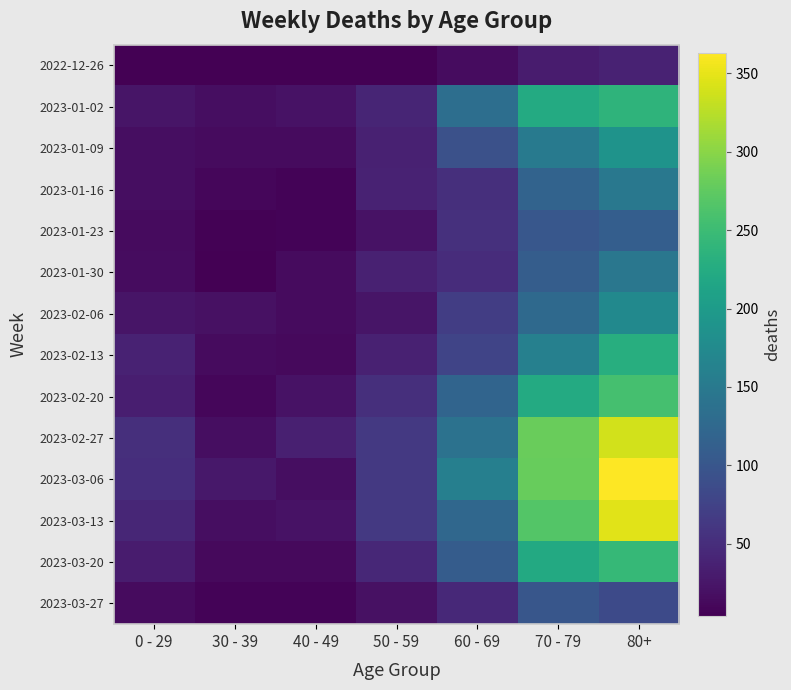

Reading left to right, list all the values displayed in this chart.

2022-12-26: 0 - 29=4	30 - 39=5	40 - 49=4	50 - 59=5	60 - 69=16	70 - 79=32	80+=38
2023-01-02: 0 - 29=25	30 - 39=18	40 - 49=21	50 - 59=41	60 - 69=134	70 - 79=223	80+=237
2023-01-09: 0 - 29=17	30 - 39=15	40 - 49=15	50 - 59=37	60 - 69=93	70 - 79=152	80+=188
2023-01-16: 0 - 29=17	30 - 39=11	40 - 49=7	50 - 59=38	60 - 69=53	70 - 79=118	80+=148
2023-01-23: 0 - 29=14	30 - 39=6	40 - 49=8	50 - 59=21	60 - 69=54	70 - 79=102	80+=111
2023-01-30: 0 - 29=16	30 - 39=4	40 - 49=15	50 - 59=37	60 - 69=50	70 - 79=110	80+=147
2023-02-06: 0 - 29=25	30 - 39=20	40 - 49=14	50 - 59=24	60 - 69=69	70 - 79=127	80+=175
2023-02-13: 0 - 29=38	30 - 39=14	40 - 49=13	50 - 59=37	60 - 69=78	70 - 79=160	80+=229
2023-02-20: 0 - 29=34	30 - 39=10	40 - 49=22	50 - 59=53	60 - 69=119	70 - 79=223	80+=257
2023-02-27: 0 - 29=52	30 - 39=18	40 - 49=35	50 - 59=64	60 - 69=140	70 - 79=281	80+=338
2023-03-06: 0 - 29=51	30 - 39=27	40 - 49=18	50 - 59=63	60 - 69=159	70 - 79=280	80+=363
2023-03-13: 0 - 29=42	30 - 39=17	40 - 49=22	50 - 59=63	60 - 69=124	70 - 79=267	80+=347
2023-03-20: 0 - 29=32	30 - 39=13	40 - 49=13	50 - 59=44	60 - 69=108	70 - 79=222	80+=245
2023-03-27: 0 - 29=15	30 - 39=7	40 - 49=8	50 - 59=20	60 - 69=45	70 - 79=100	80+=85